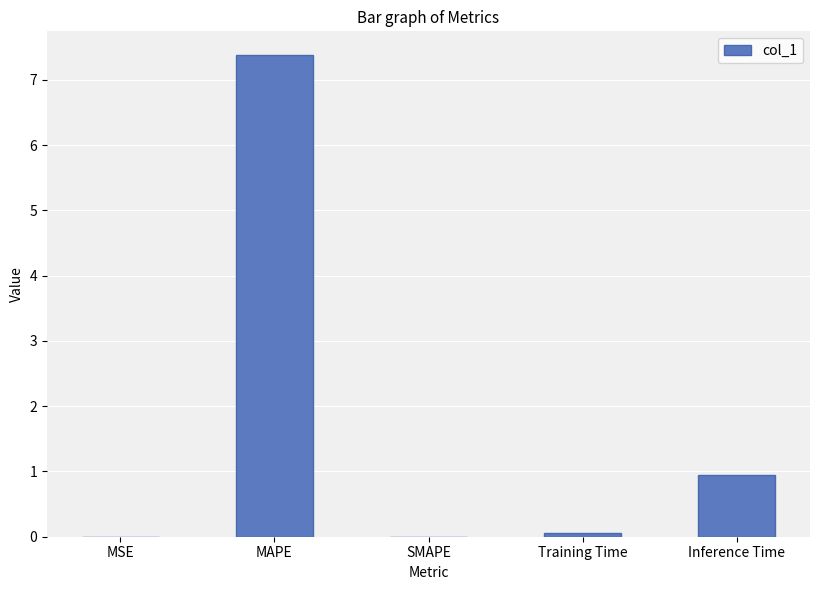

What is the sum of the values at MAPE and SMAPE?

7.4